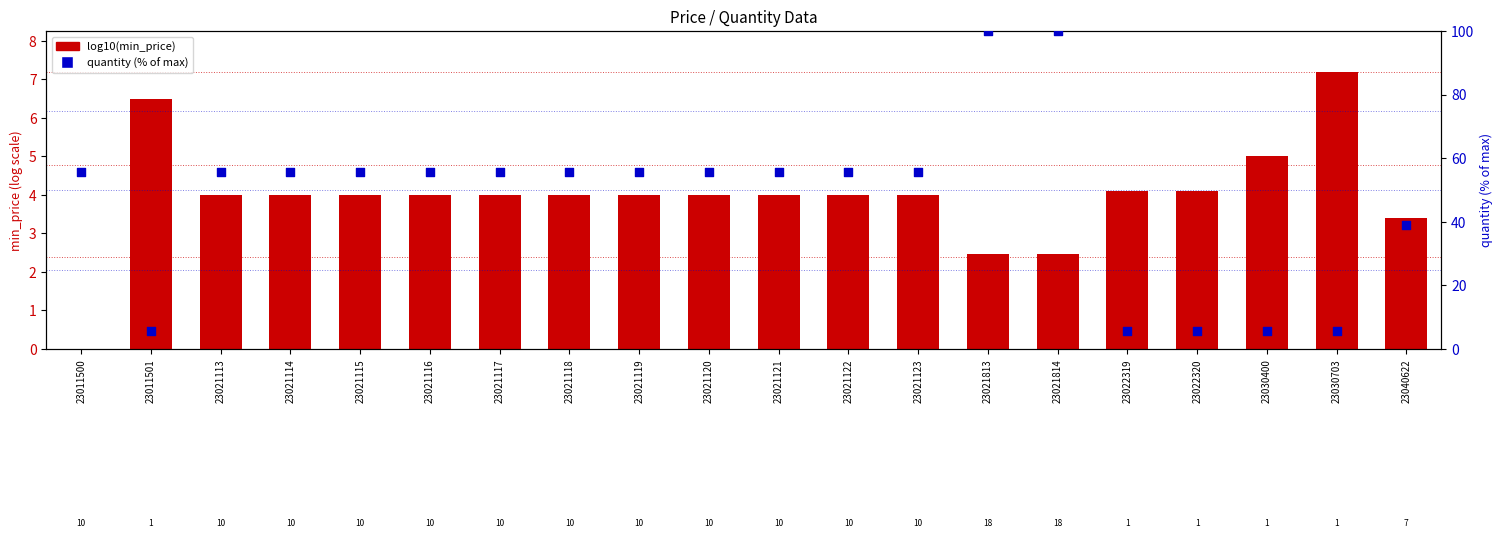

Is the value of quantity (% of max) at 23021115 greater than the value of log10(min_price) at 23021813?

Yes